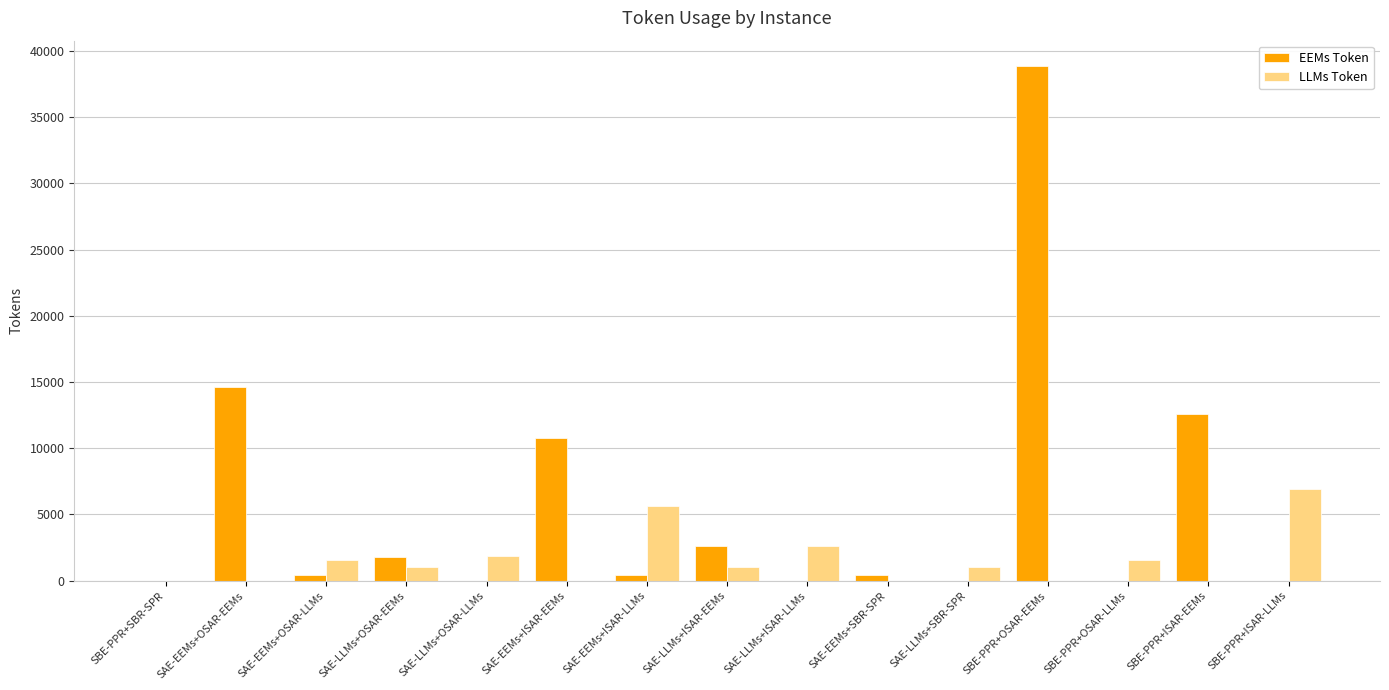

What is the total value across all series at SBE-PPR+OSAR-LLMs?

1573.1